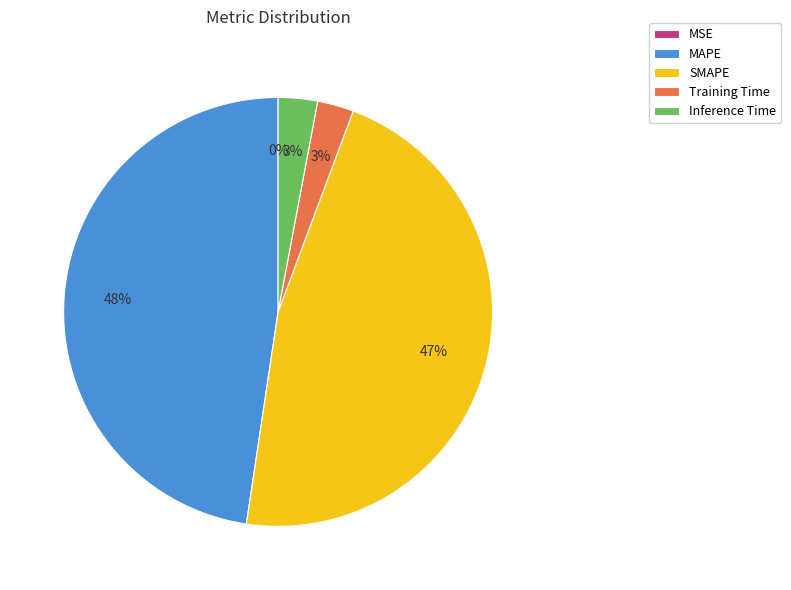

Is the sum of Training Time and Inference Time greater than half?

No